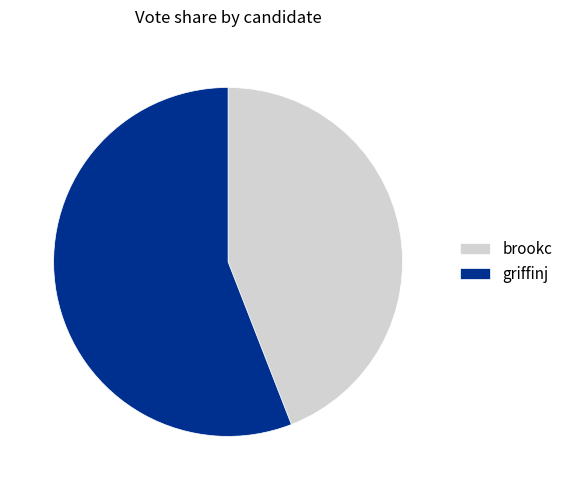

How many segments does this pie chart have?

2